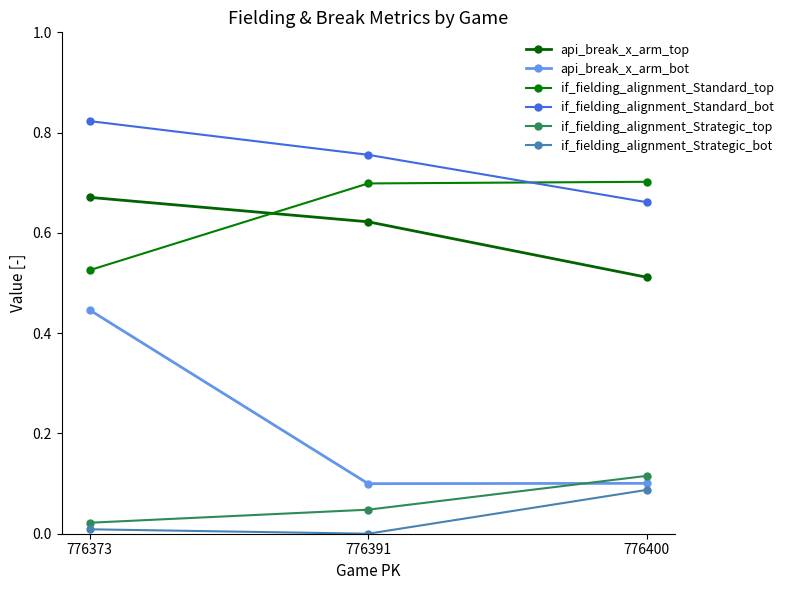

List the labels in order of if_fielding_alignment_Strategic_bot value, smallest first.

776391, 776373, 776400